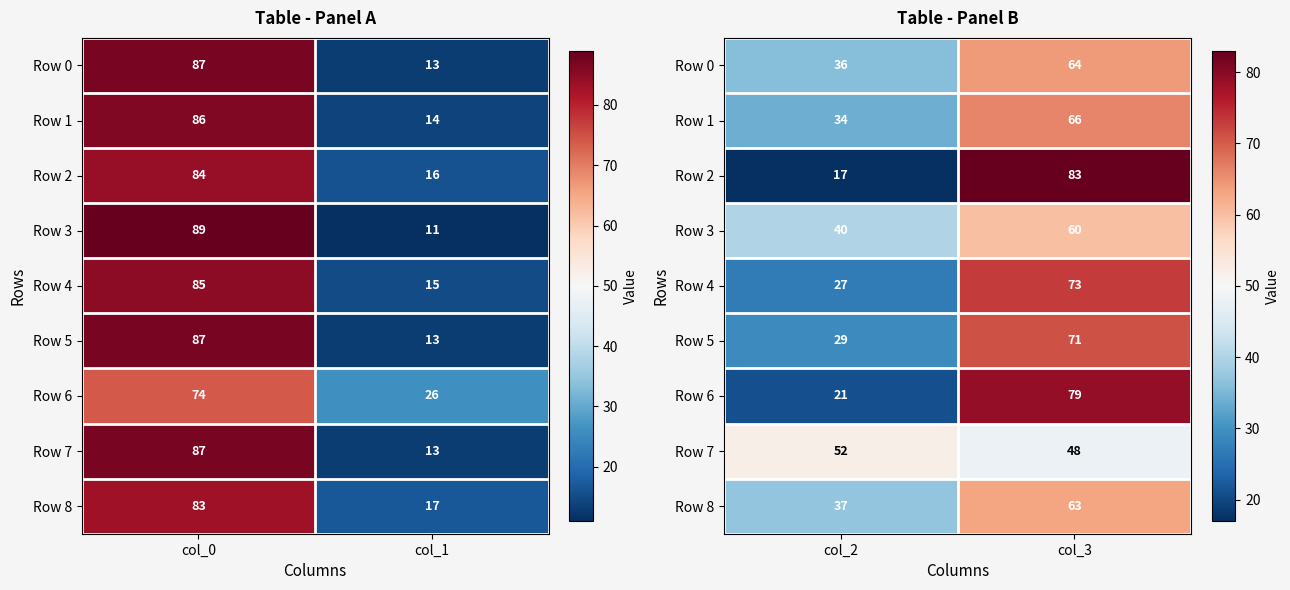

What is the minimum value for Row 5?

29